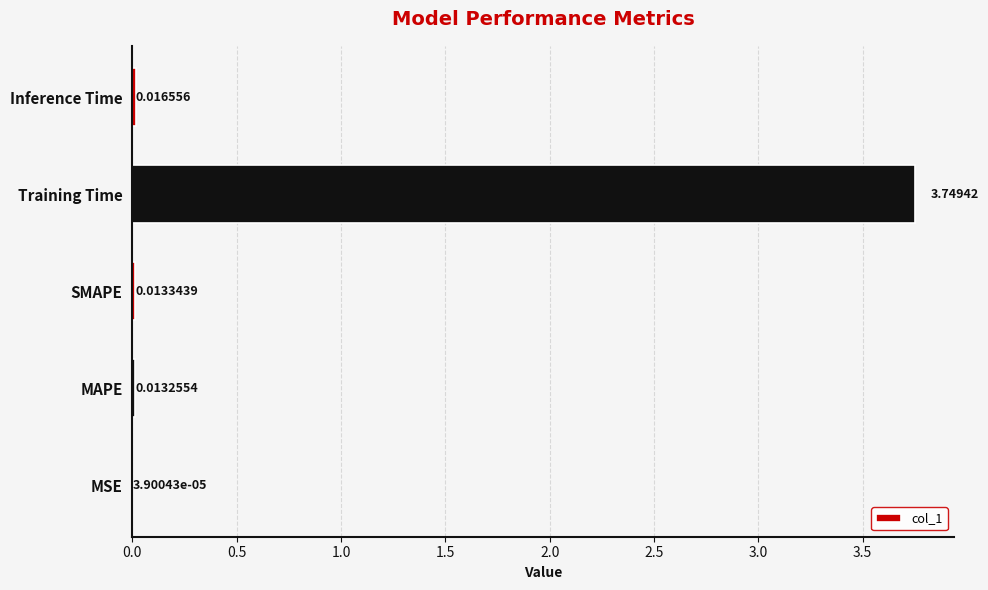

What is the change in value from SMAPE to Training Time?

+3.7